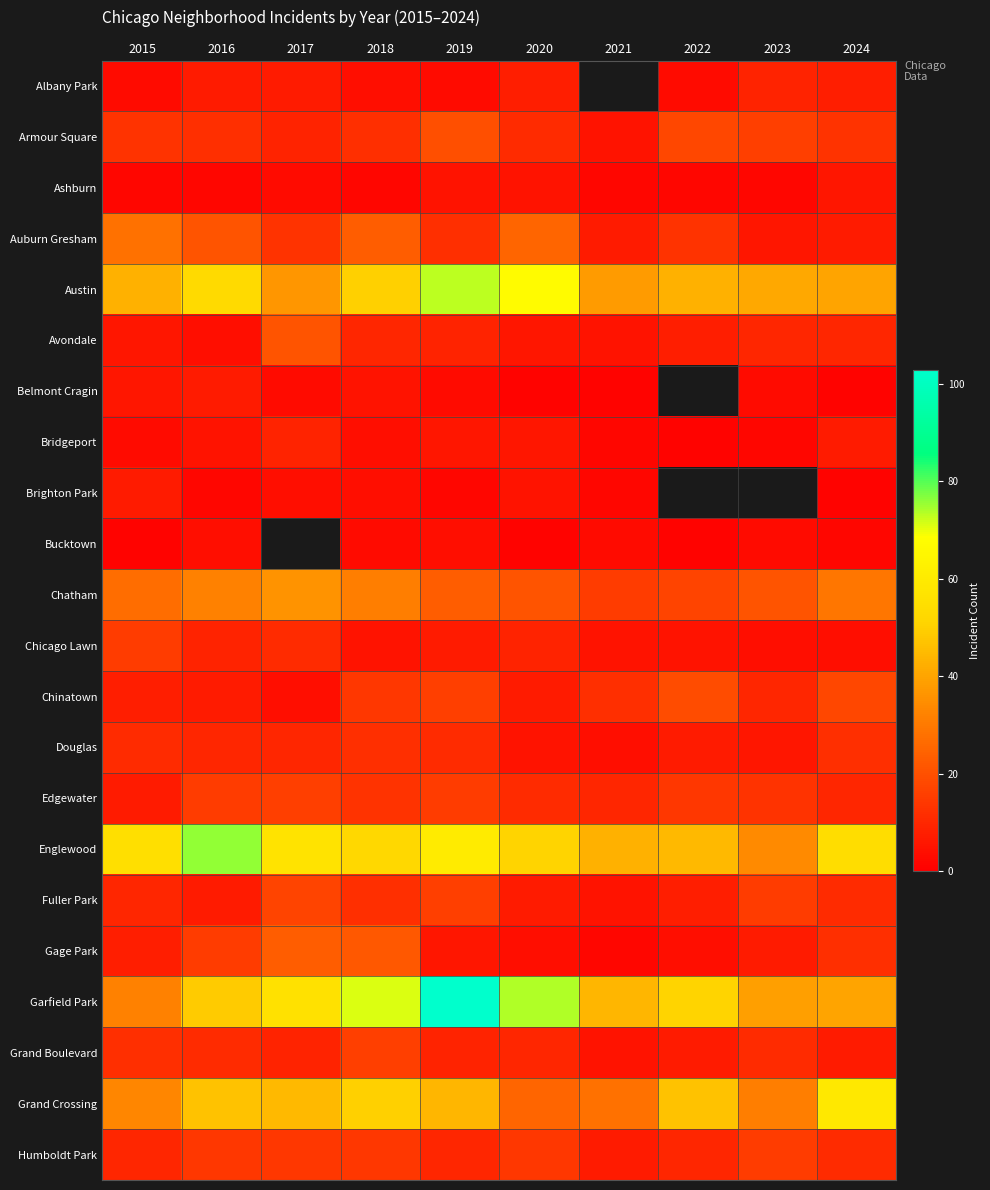

Which series has the largest range (max minus min)?

Garfield Park